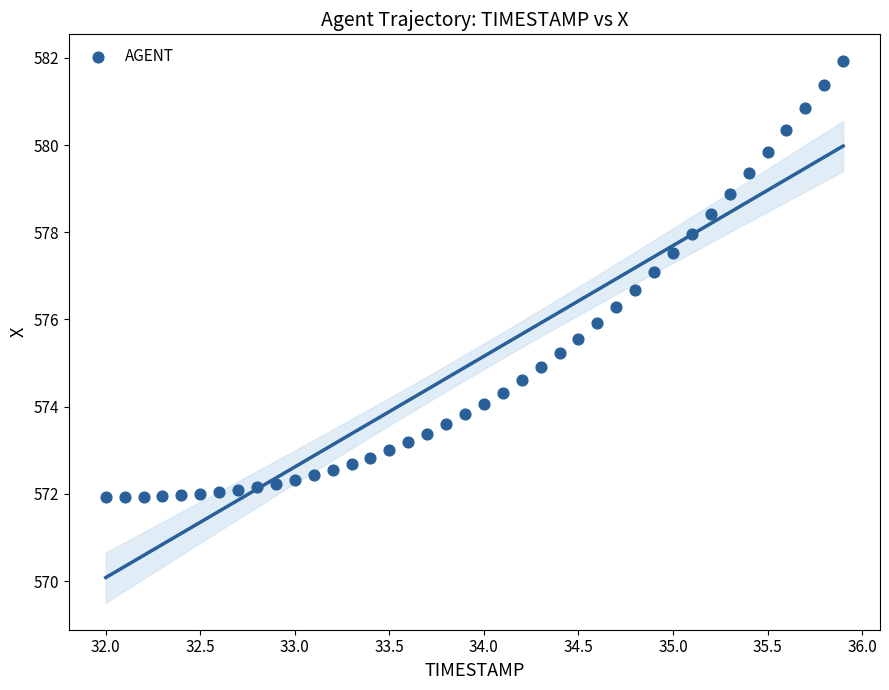

What is the range of Y values (max minus min)?

10.0